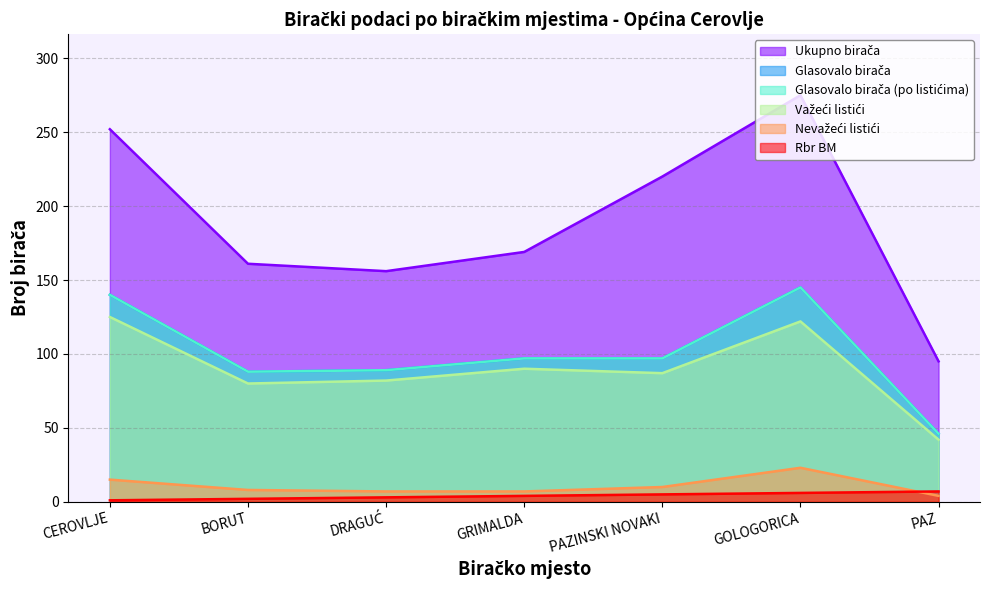

Rank the series at GOLOGORICA from highest to lowest value.

Ukupno birača, Glasovalo birača, Glasovalo birača (po listićima), Važeći listići, Nevažeći listići, Rbr BM